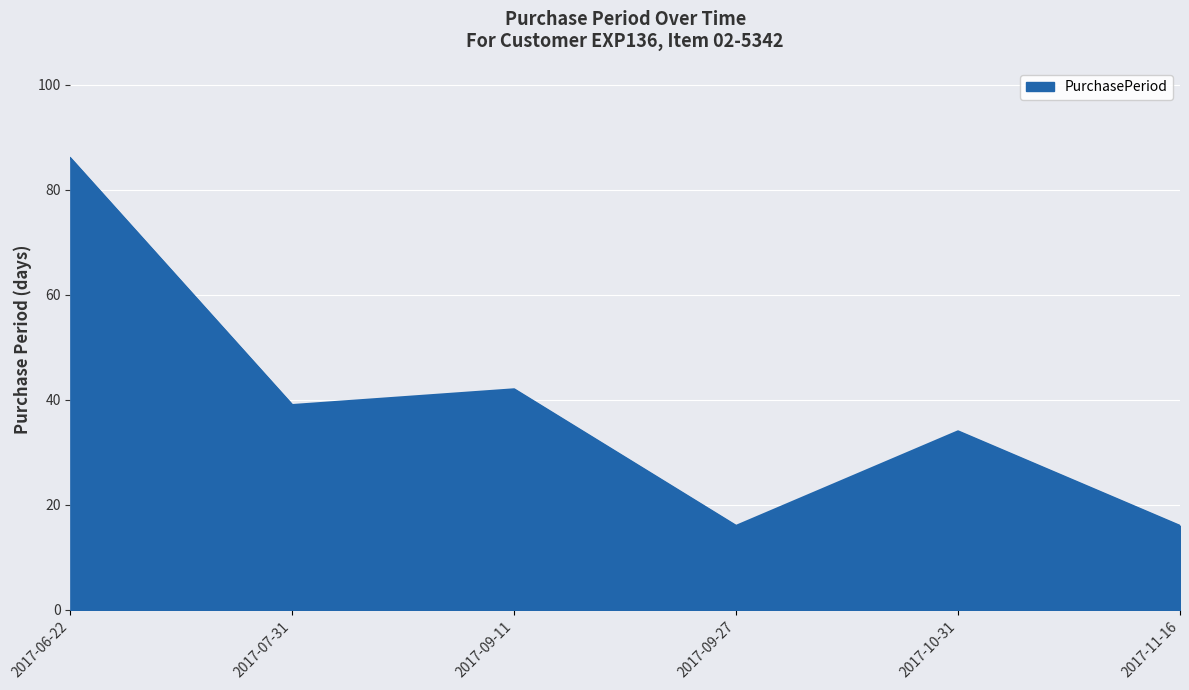

What position from the left is 2017-11-16?

6